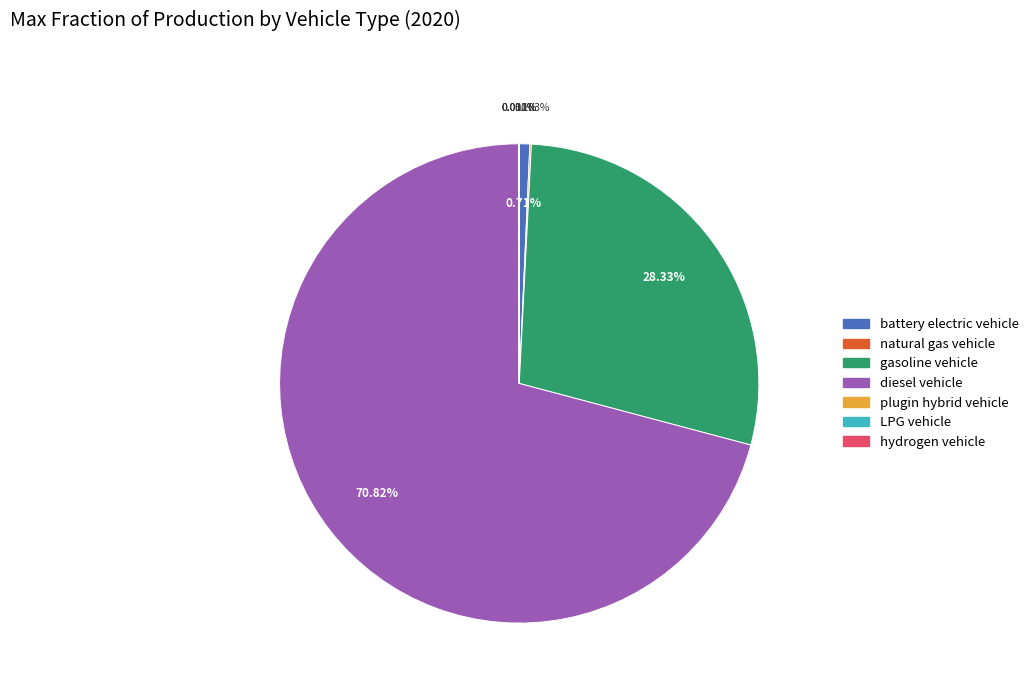

What is the majority slice?

diesel vehicle